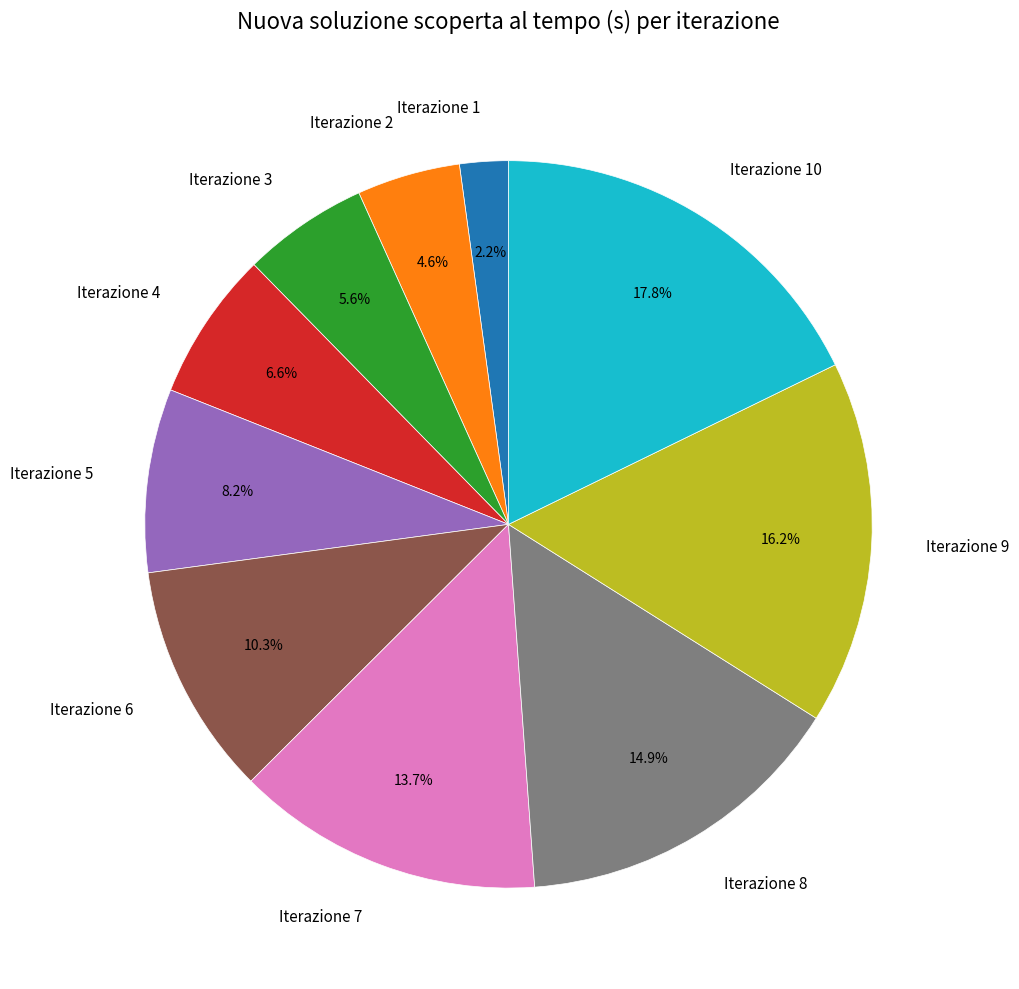

Count the number of slices in the pie.

10